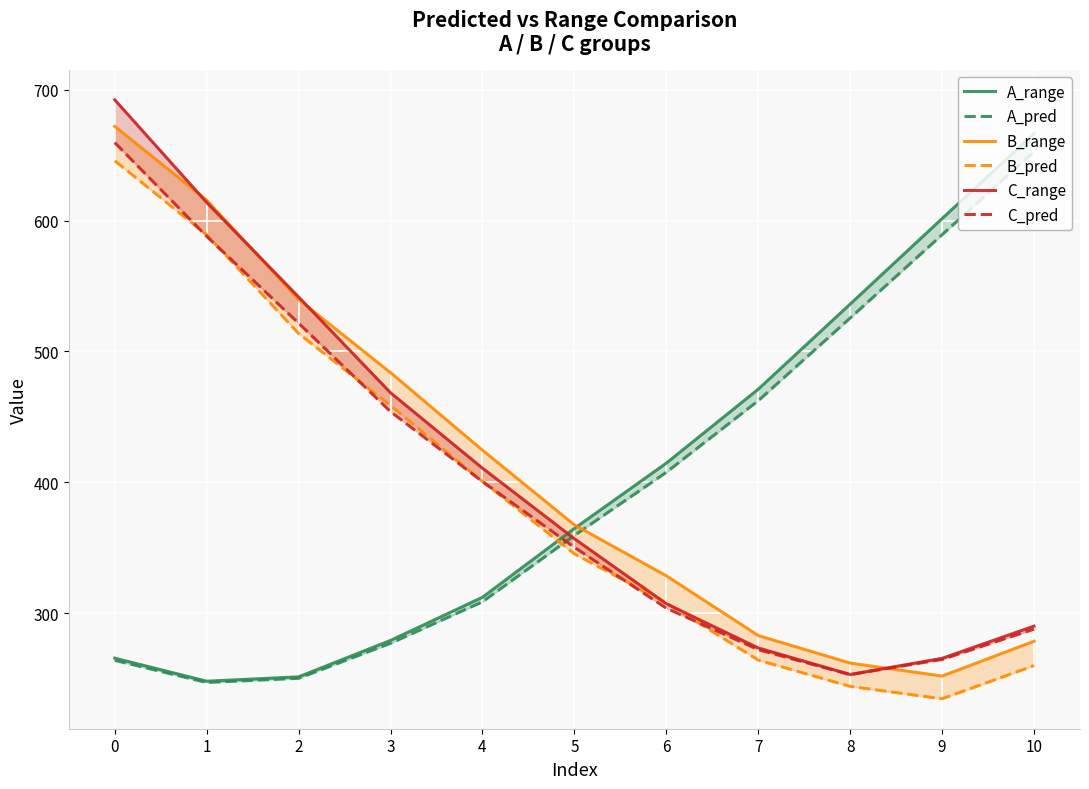

Is the value of B_pred at 3 greater than the value of A_range at 2?

Yes